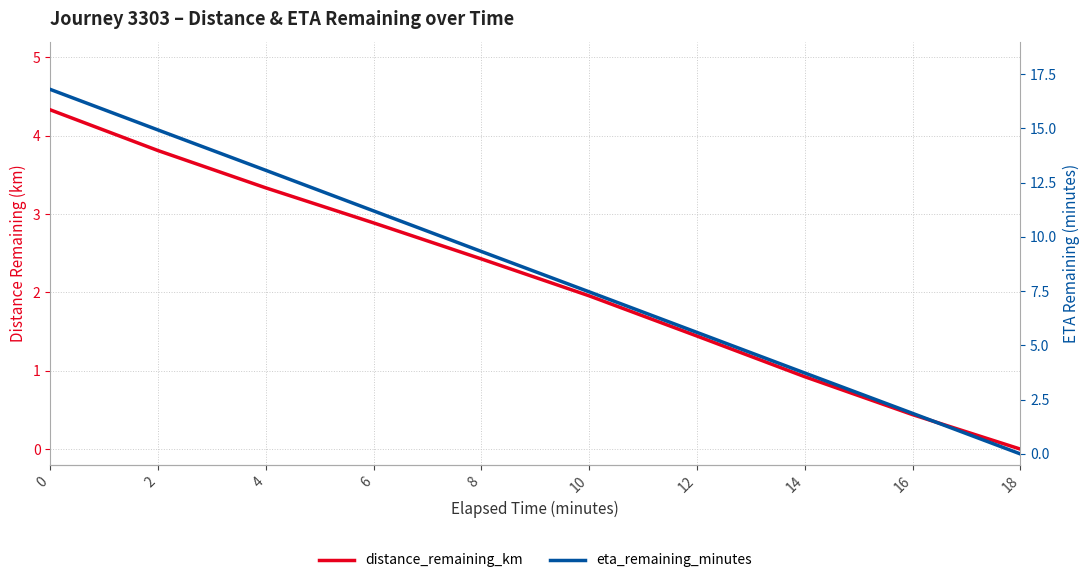

Reading right to left, list all the values displayed in this chart.

distance_remaining_km: 0.0	0.4	0.9	1.4	2.0	2.4	2.9	3.3	3.8	4.3
eta_remaining_minutes: 0.0	1.9	3.7	5.6	7.5	9.3	11.2	13.1	14.9	16.8